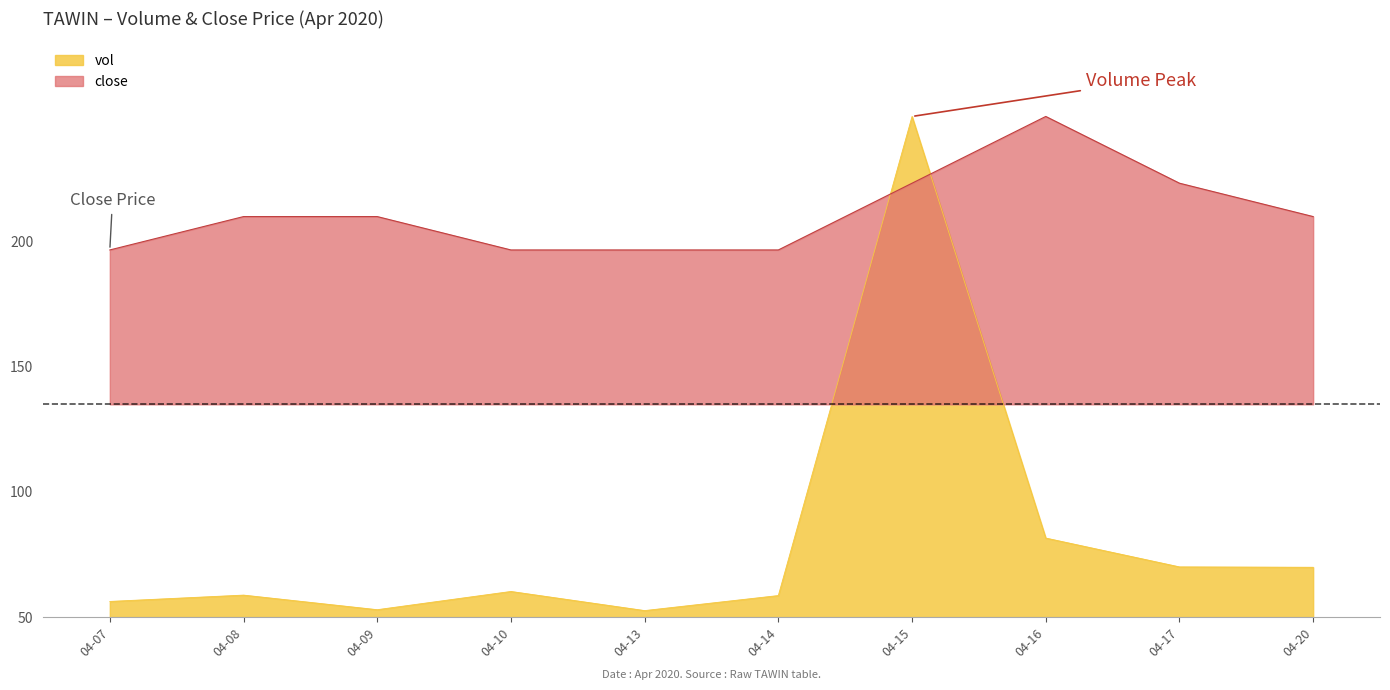

How many data points does each series have?

10